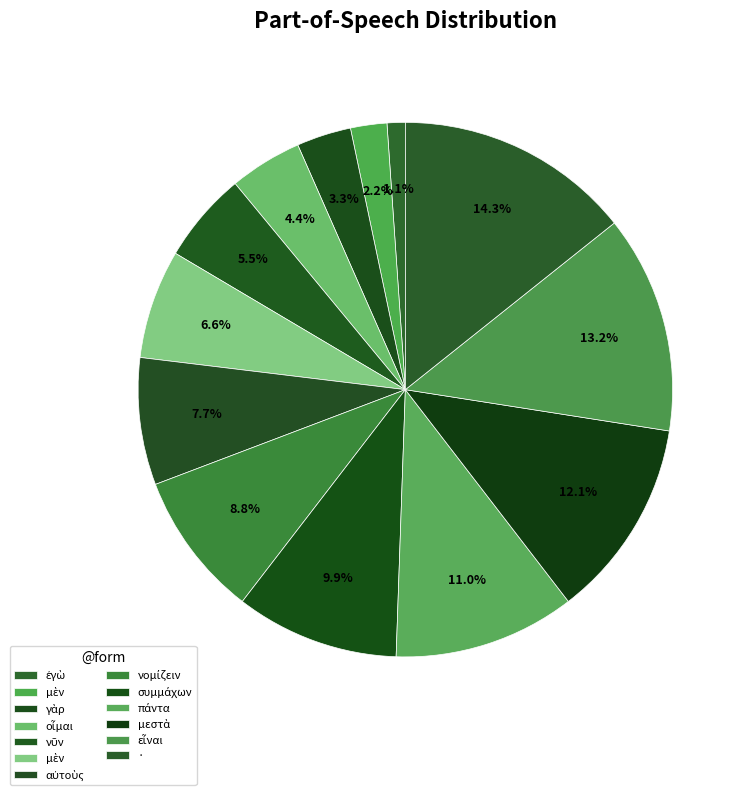

Count the number of slices in the pie.

13